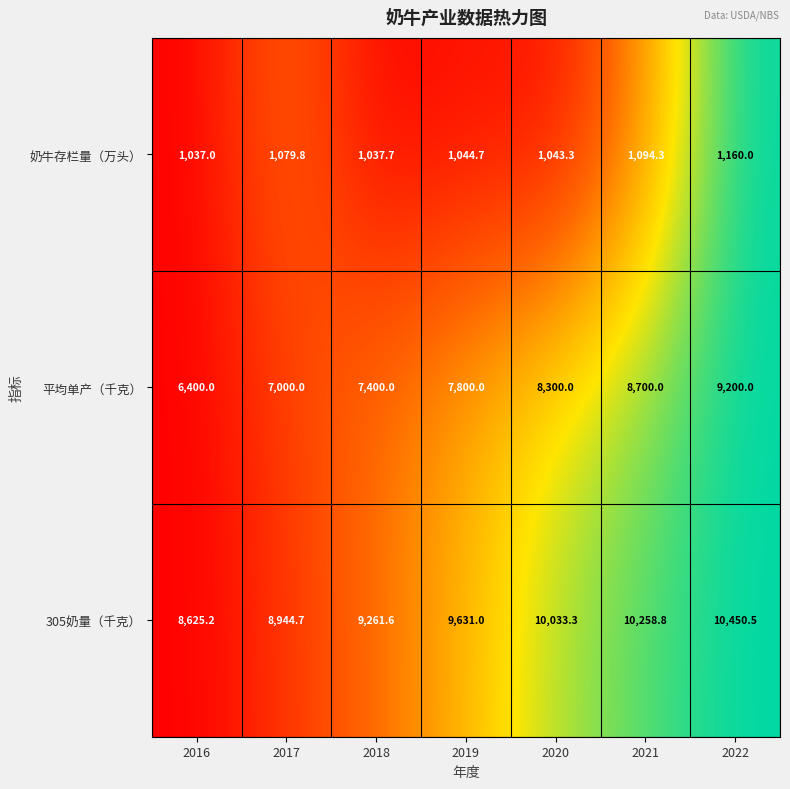

Rank the categories by 平均单产（千克） value from lowest to highest.

2016, 2017, 2018, 2019, 2020, 2021, 2022